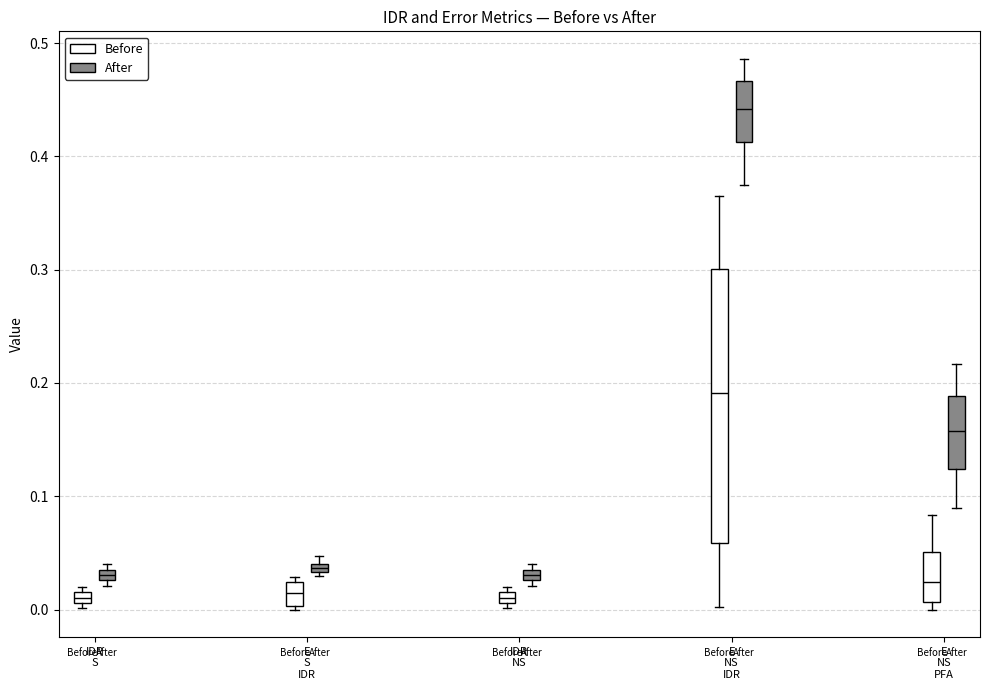

Comparing the boxes themselves (not the whiskers), which one is the tallest?

E NS IDR (Before)